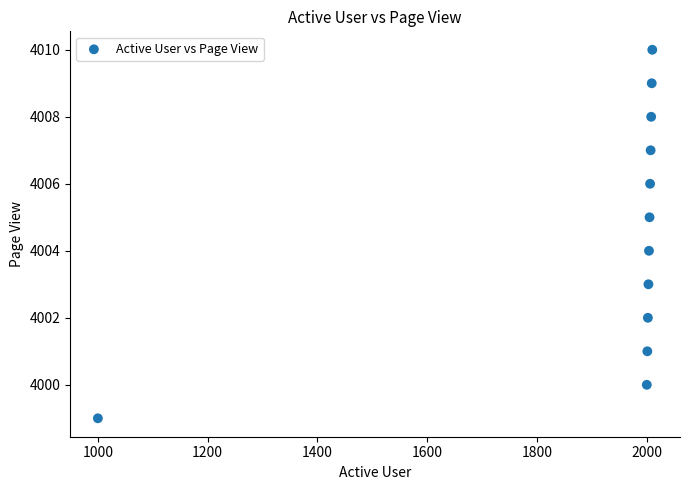

What is the average X value?

1921